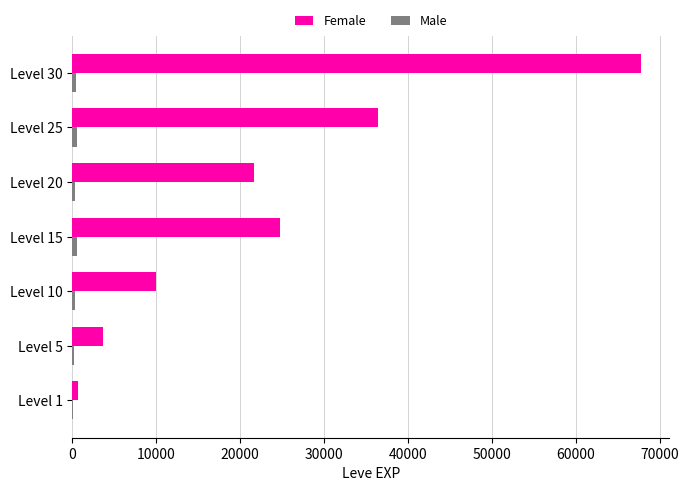

How many categories are shown in the chart?

7